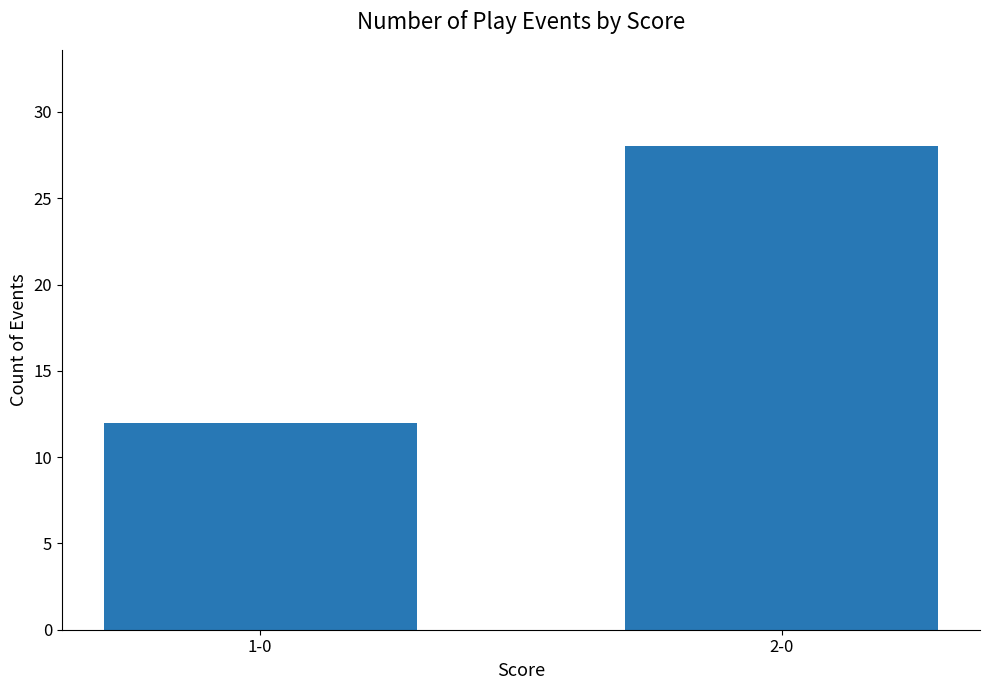

What is the ratio of the value at 2-0 to the value at 1-0?

2.3